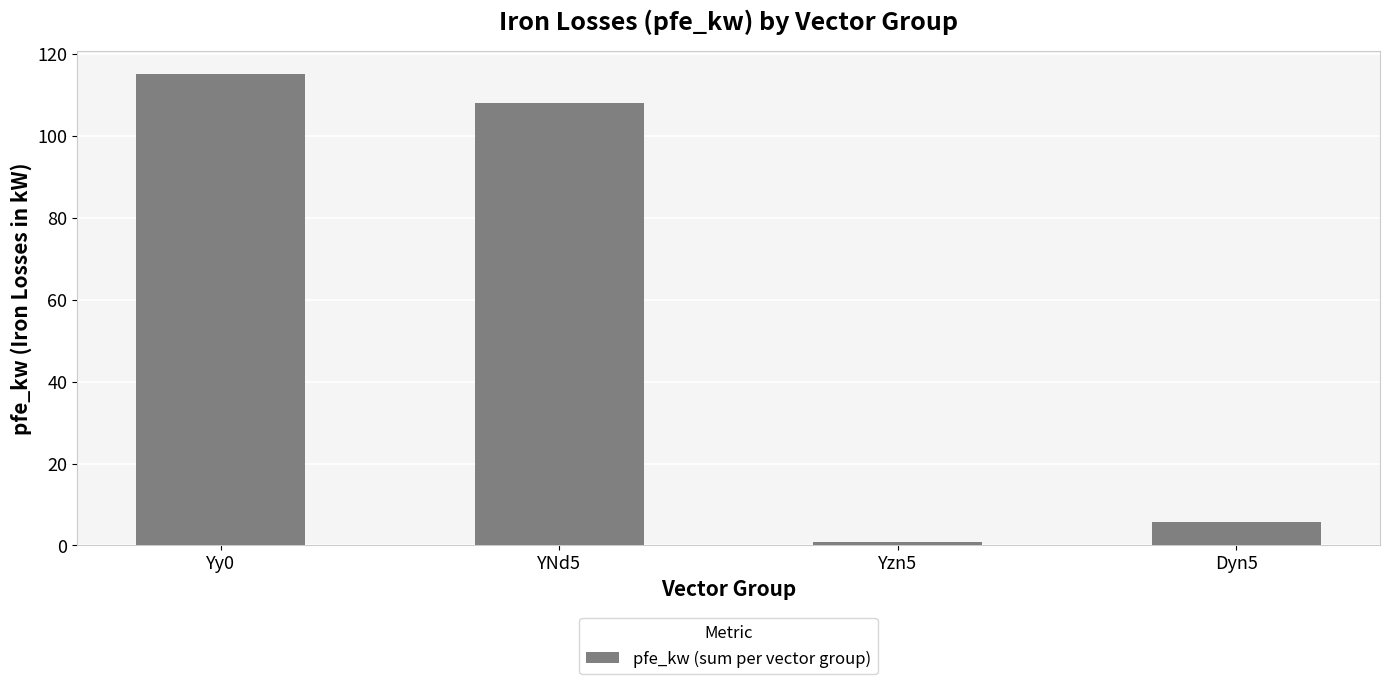

At which category does the chart reach its minimum across all series?

Yzn5